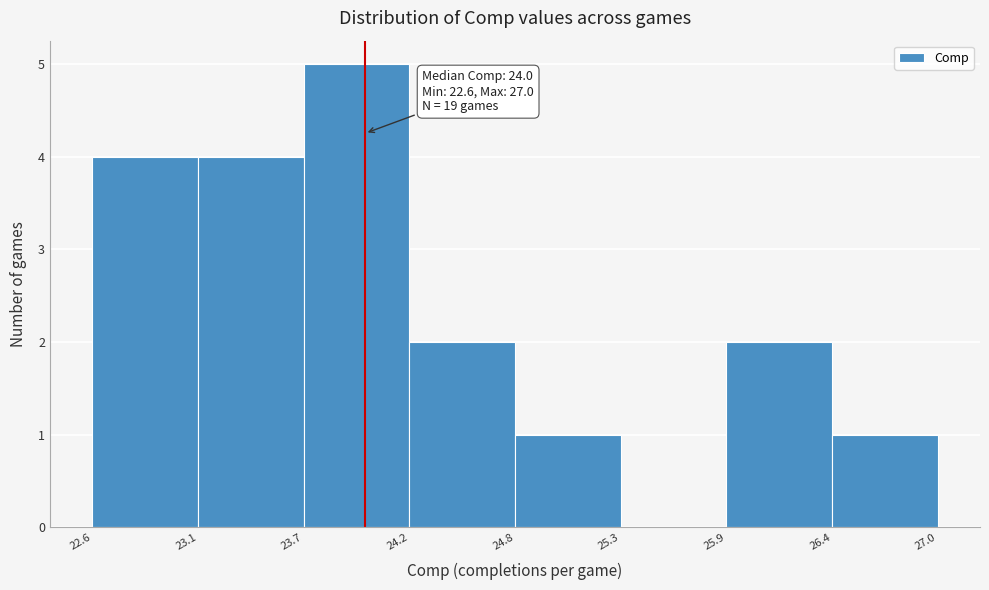

Which range on the x-axis has the tallest bar?

23.7 to 24.2